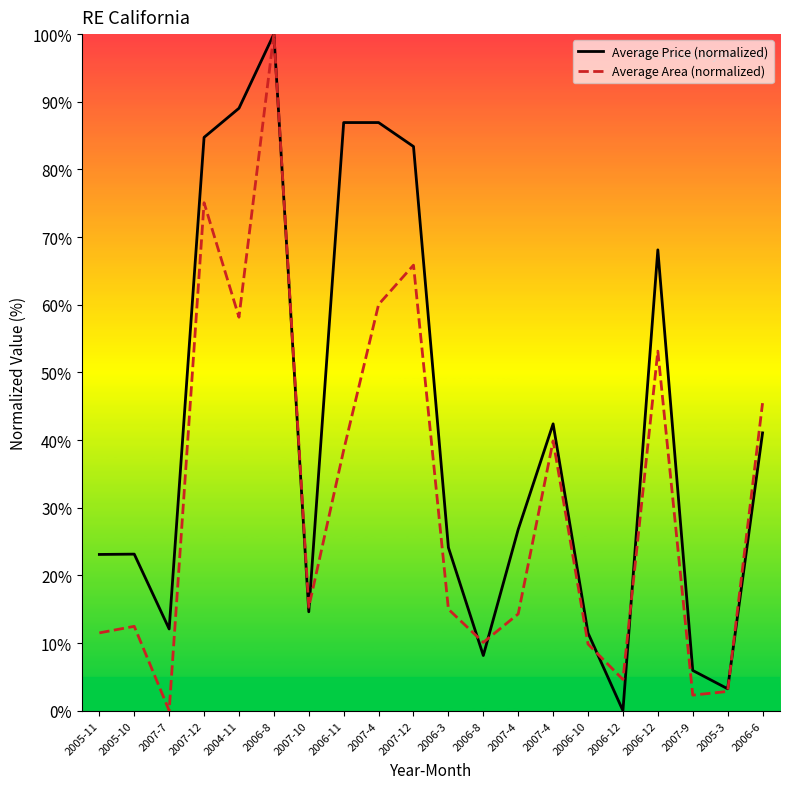

Reading left to right, list all the values displayed in this chart.

Average Price (normalized): 23.1	23.1	12.1	84.7	89.0	100.0	14.6	86.9	86.9	83.4	24.1	8.2	26.8	42.4	11.5	0.0	68.1	5.9	3.2	41.1
Average Area (normalized): 11.5	12.5	0.0	75.1	58.2	100.0	15.3	38.5	60.0	65.9	15.0	10.1	14.3	39.9	9.8	4.6	53.1	2.3	2.8	45.5